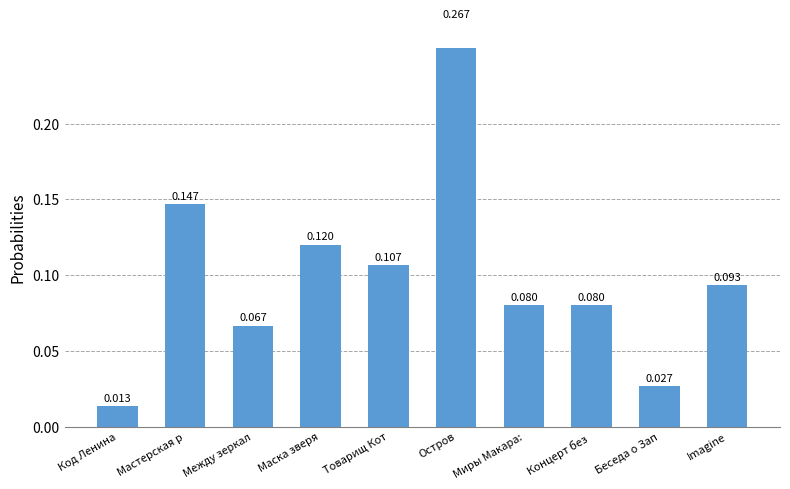

What is the greatest value displayed?

0.3